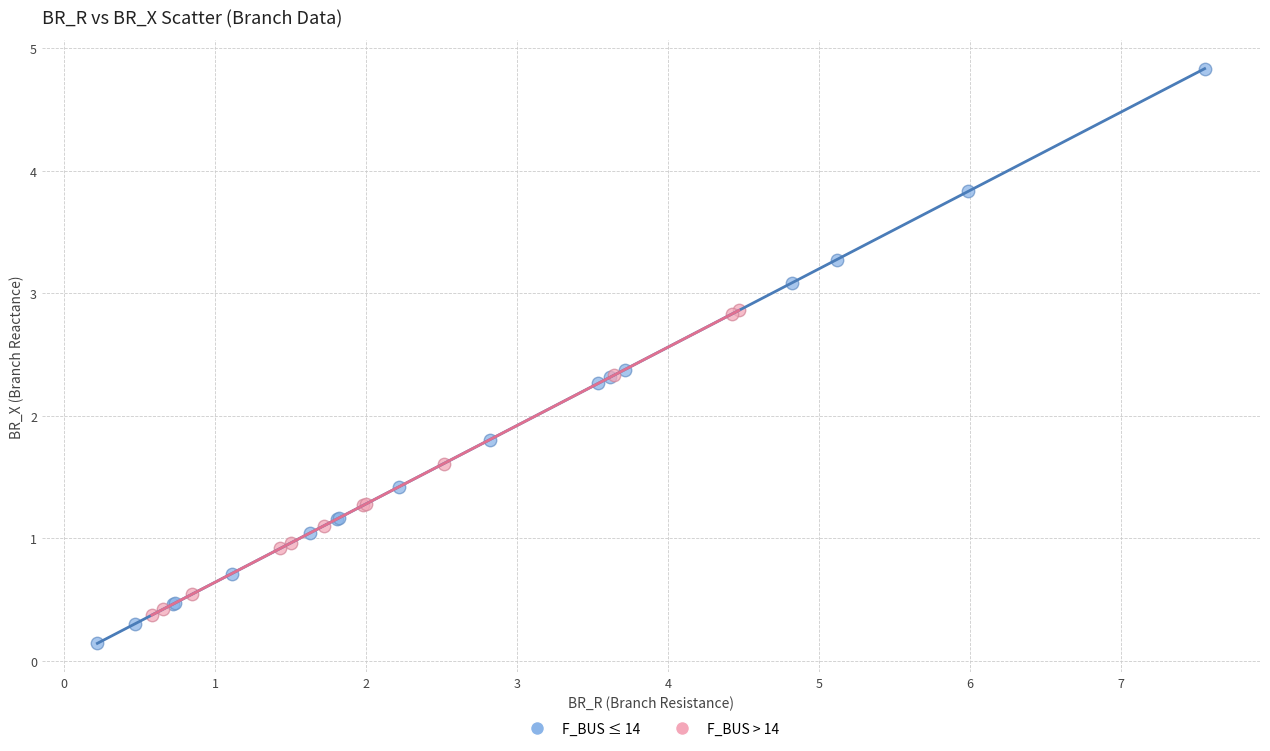

Which series has the largest Y range (max minus min)?

F_BUS ≤ 14